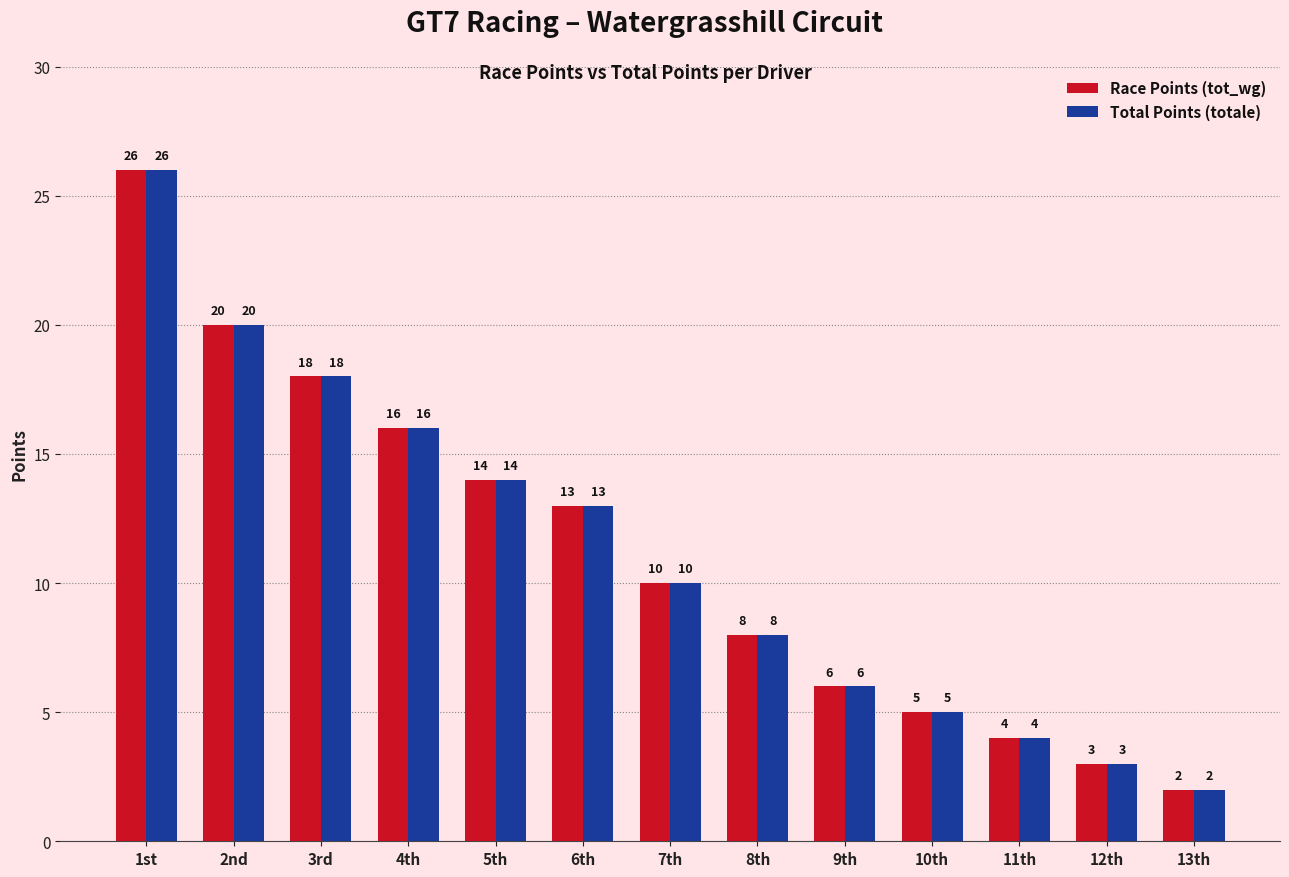

Reading left to right, what are all the values shown in this chart?

Race Points (tot_wg): 26	20	18	16	14	13	10	8	6	5	4	3	2
Total Points (totale): 26	20	18	16	14	13	10	8	6	5	4	3	2